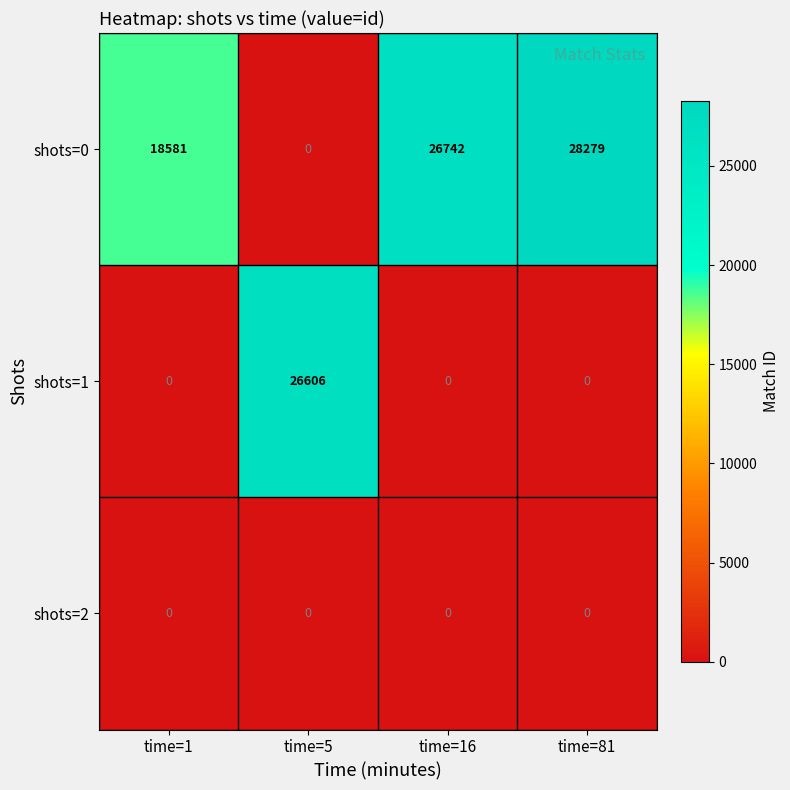

Rank the series by their average value, from highest to lowest.

shots=0, shots=1, shots=2